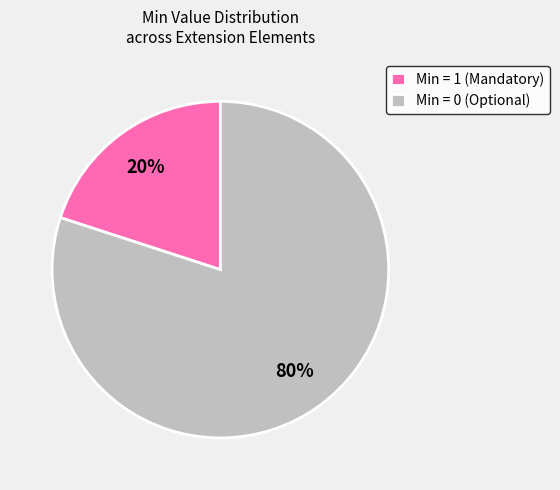

True or false: Min = 1 (Mandatory) accounts for 20% of the total.

True